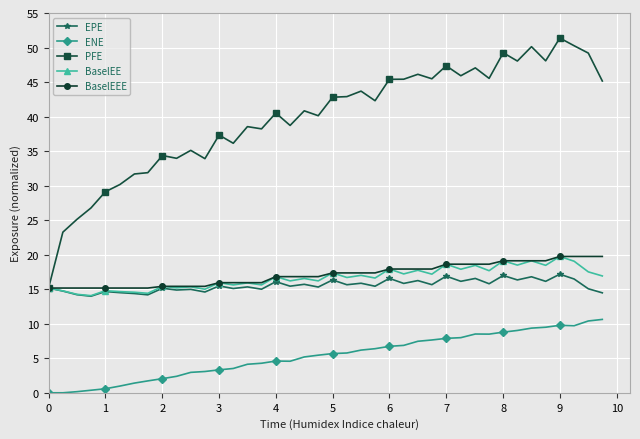

True or false: EPE and ENE intersect in this chart.

False